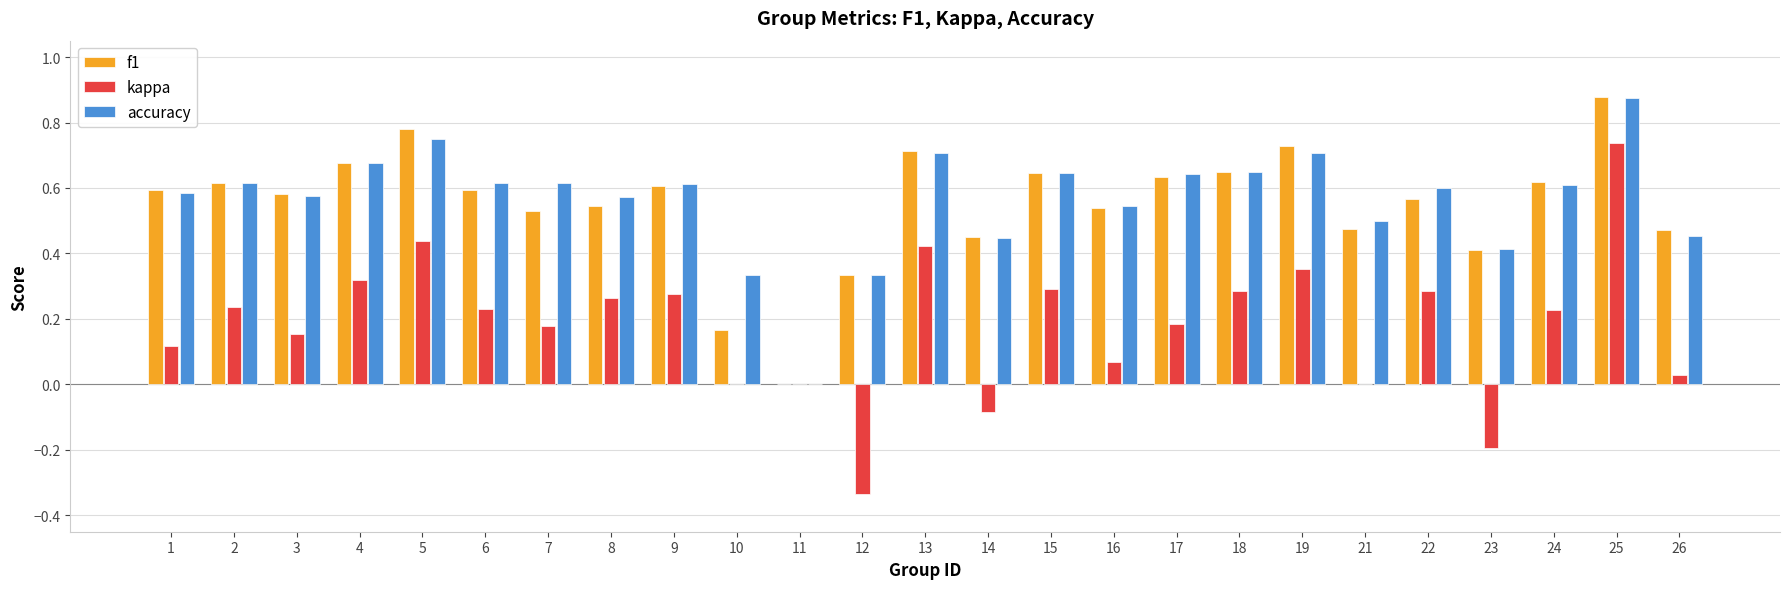

True or false: accuracy has a value of 0.8 at 22.

False